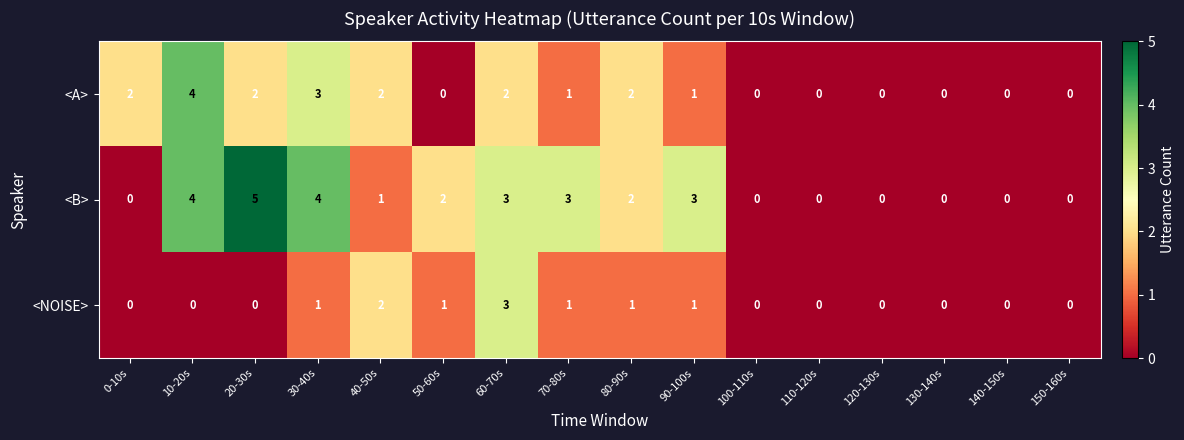

True or false: <NOISE> has a value of 0 at 130-140s.

True